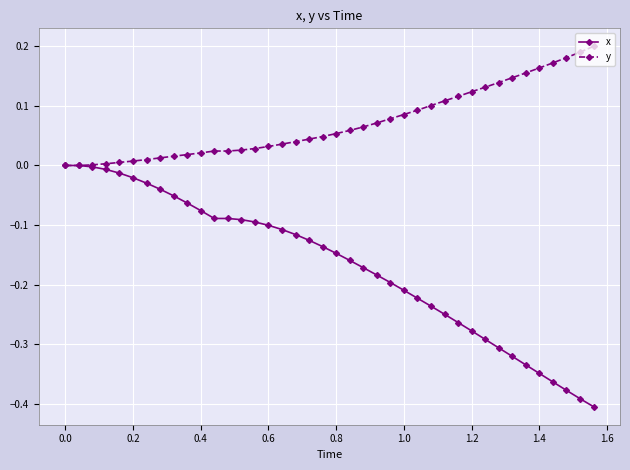

Which series has the largest range (max minus min)?

x